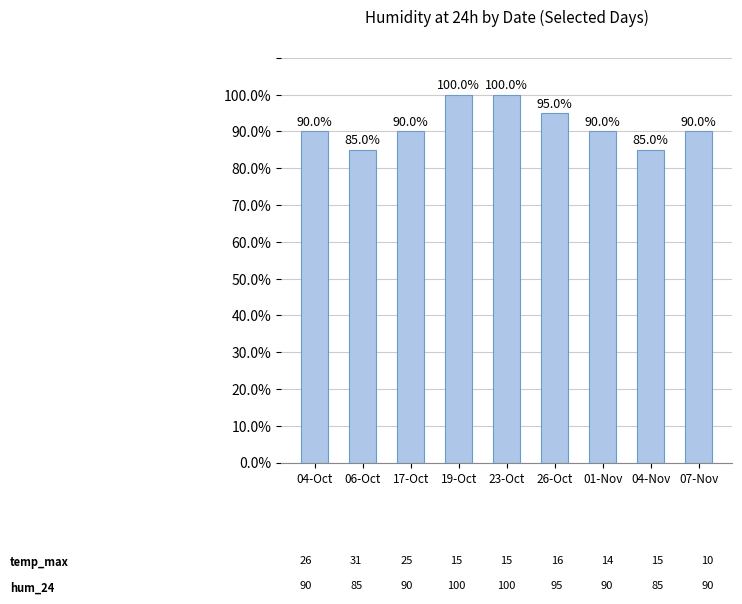

How many distinct data groups are displayed?

1